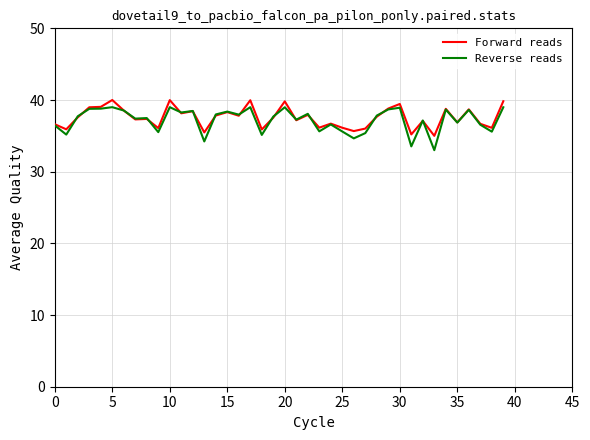

What is the minimum value shown in the chart?

33.0